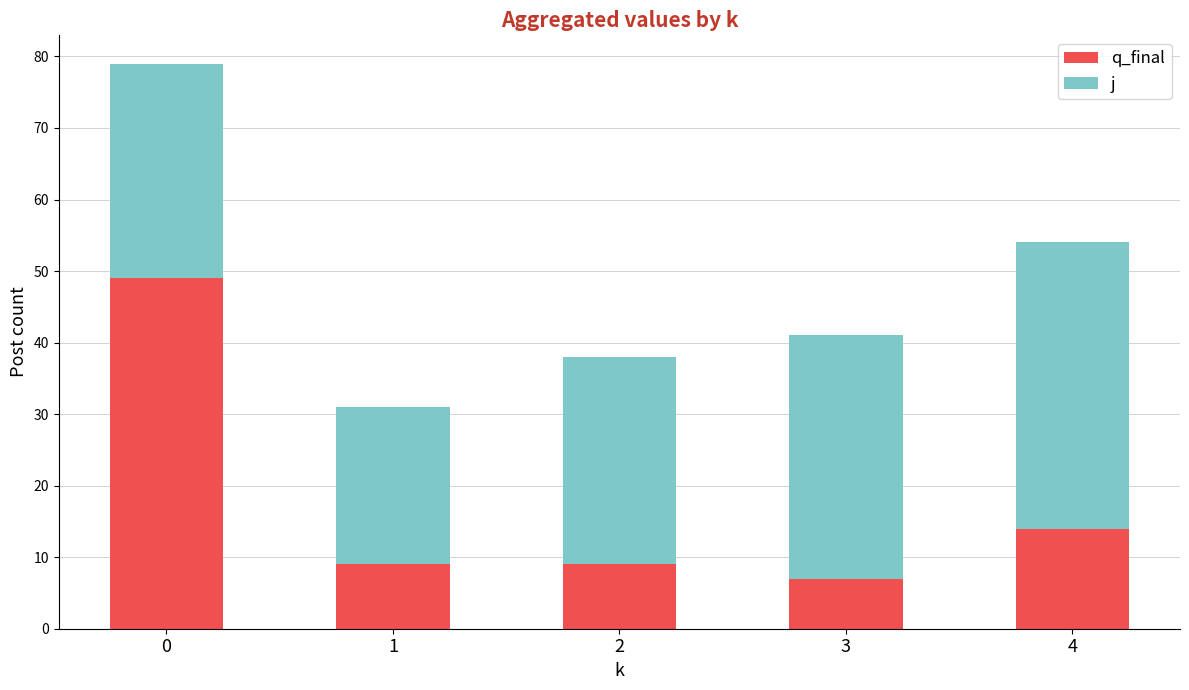

What is the sum of the q_final values at 4 and 2?

23